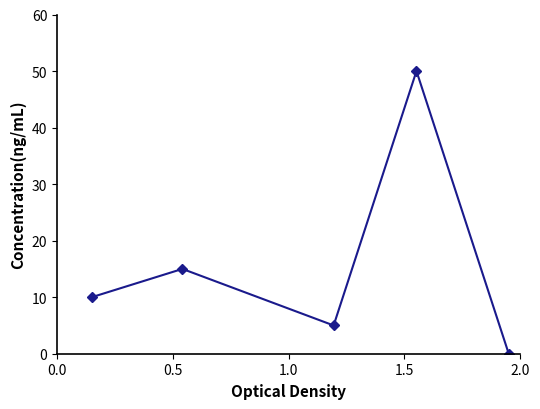

How many interior local valleys (lower than both neighbors) does the data have?

1